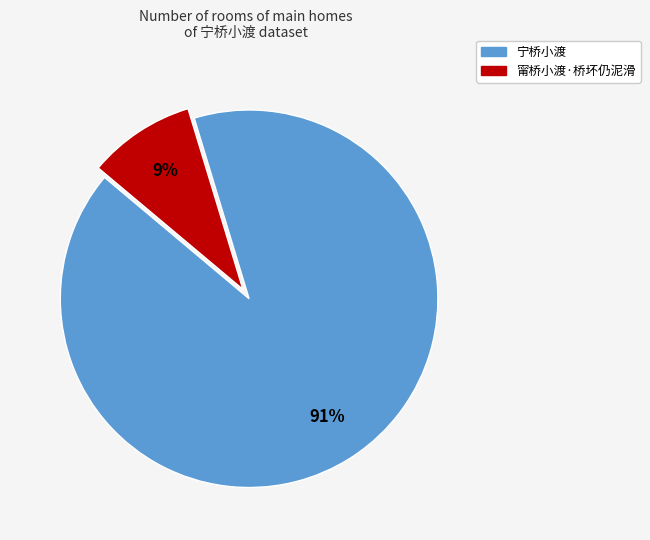

How many segments does this pie chart have?

2